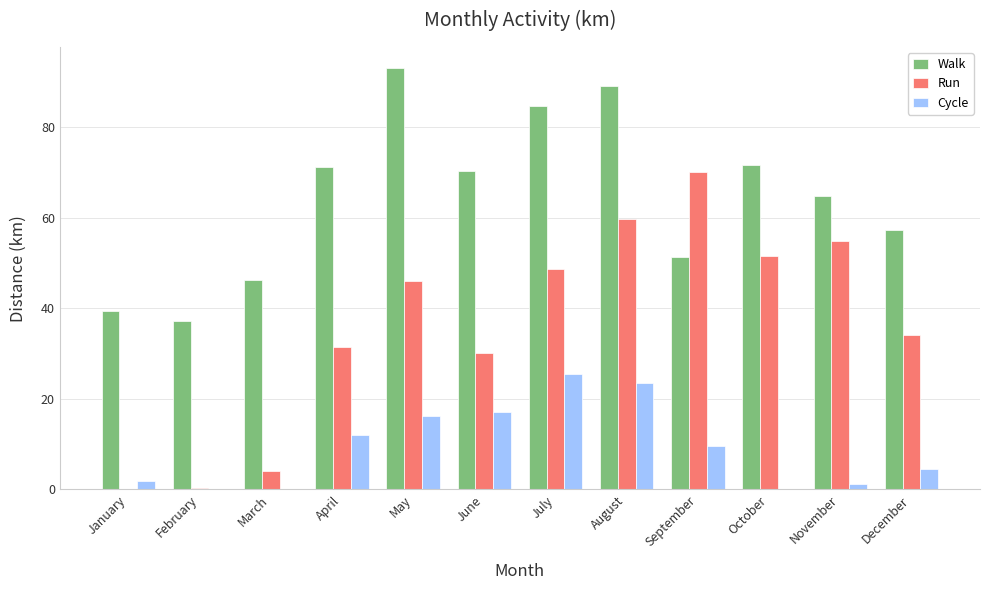

Is it true that Run equals 48.6 at July?

True